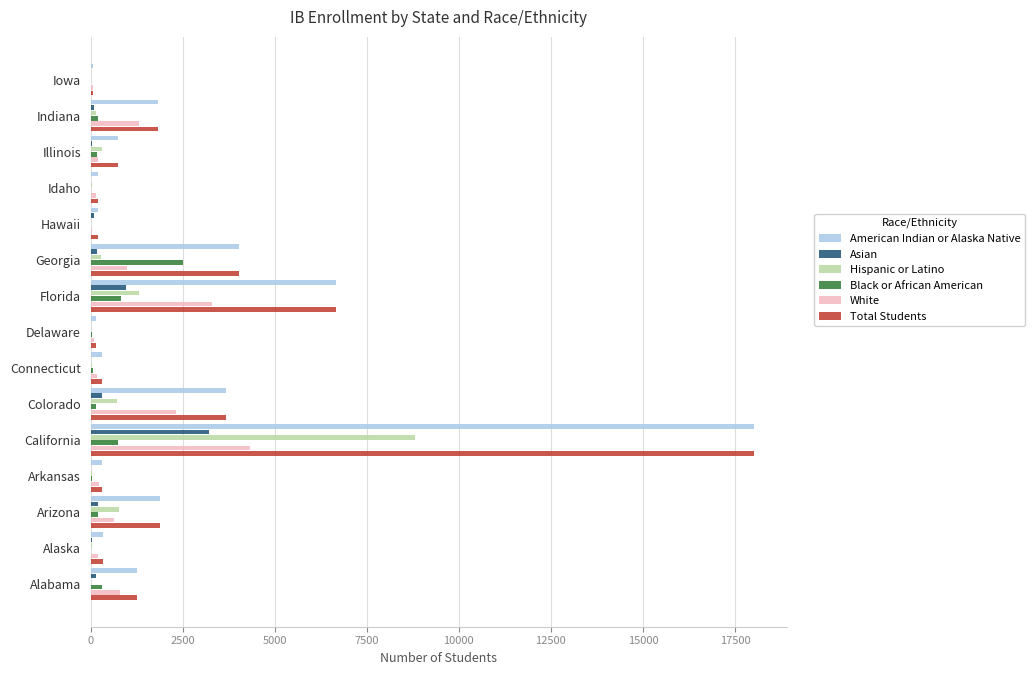

Which category has the highest value in the Asian series?

California